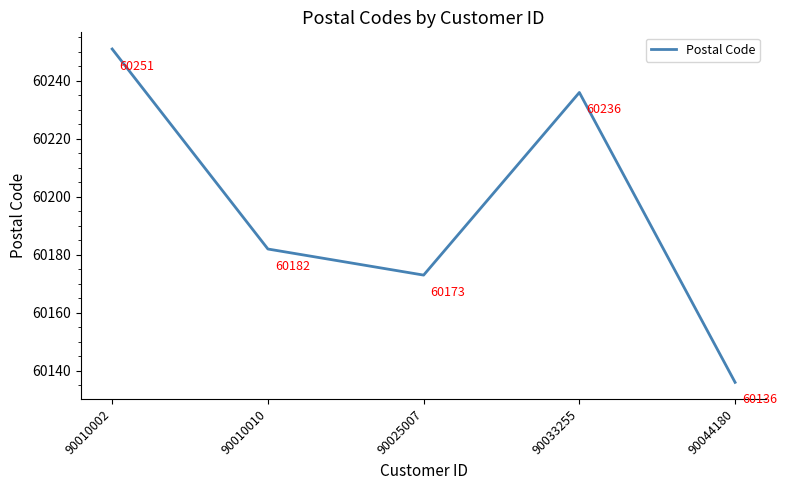

What is the change in value from 90010002 to 90044180?

-115